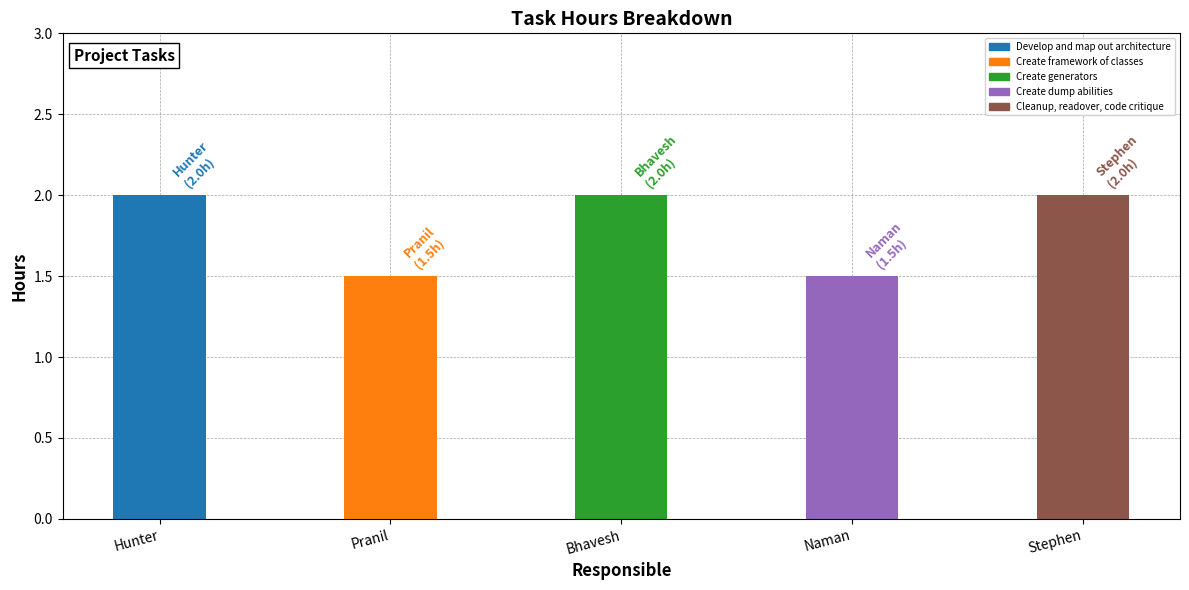

How many values are below 2?

2